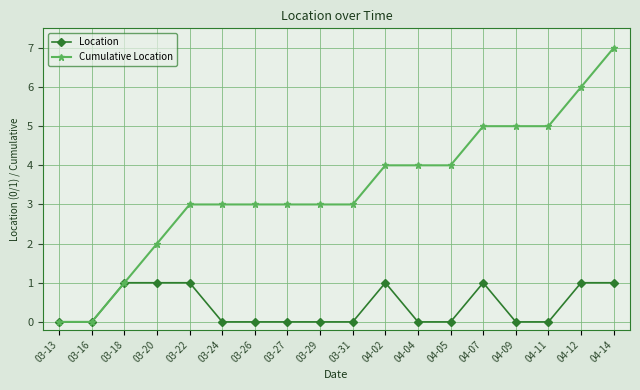

What is the difference between the maximum and minimum values in the Cumulative Location series?

7